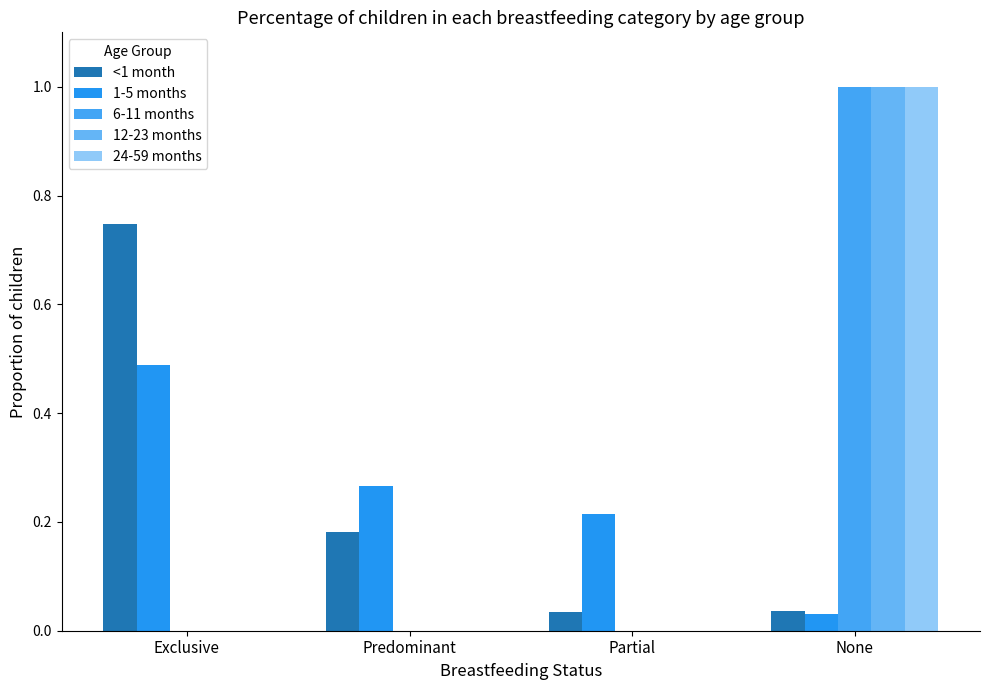

Are the bars grouped side by side (vs. stacked)?

Yes